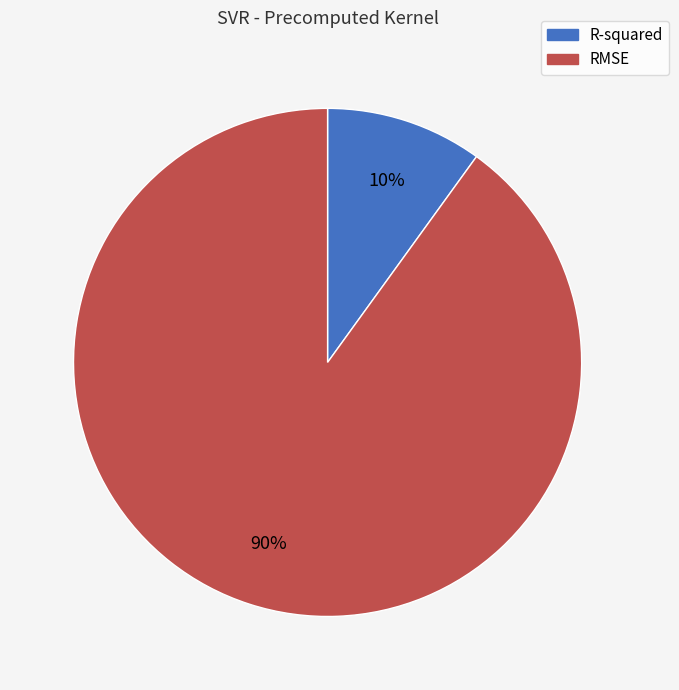

What is the smallest slice in the pie chart?

R-squared